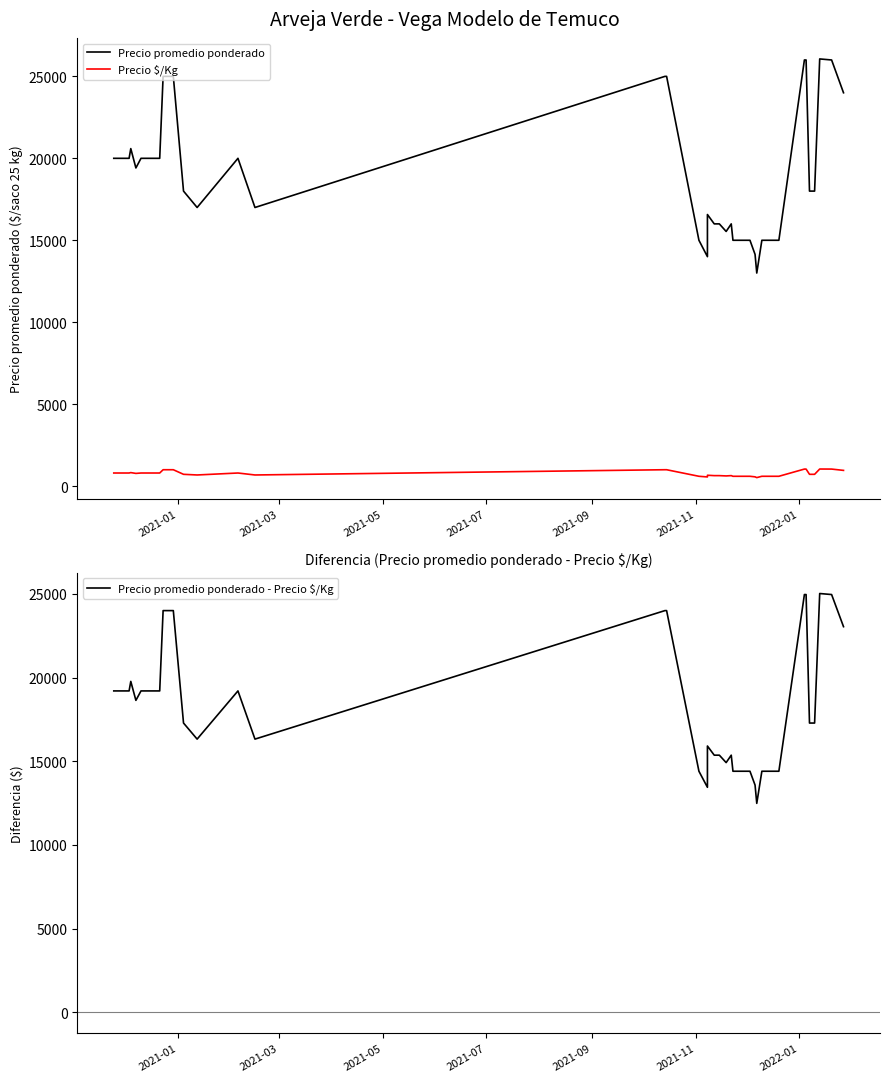

True or false: Precio promedio ponderado and Precio $/Kg cross at least once.

False